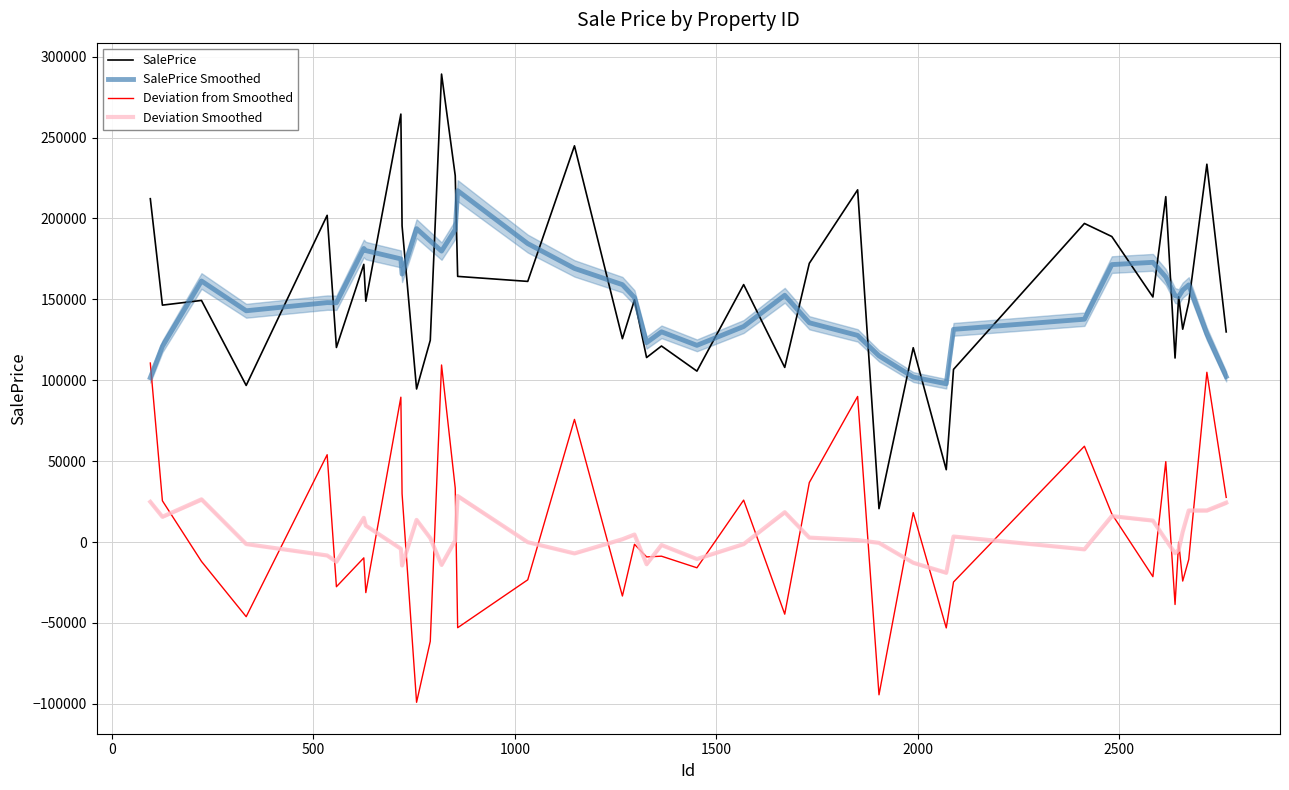

True or false: SalePrice and Deviation from Smoothed cross at least once.

False